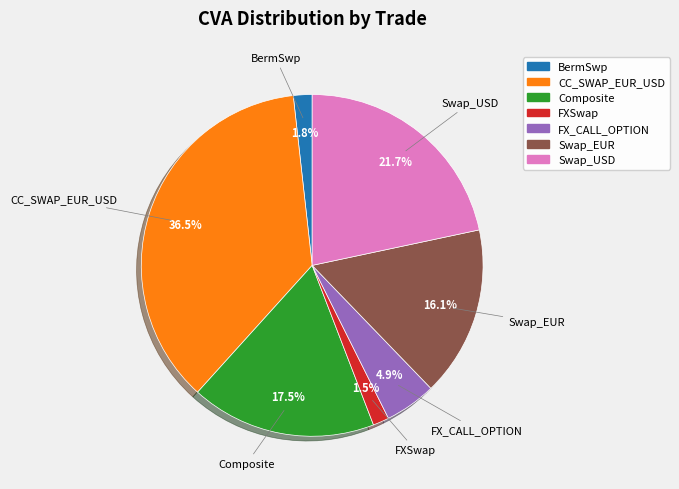

Is there any slice that represents more than half of the pie?

No